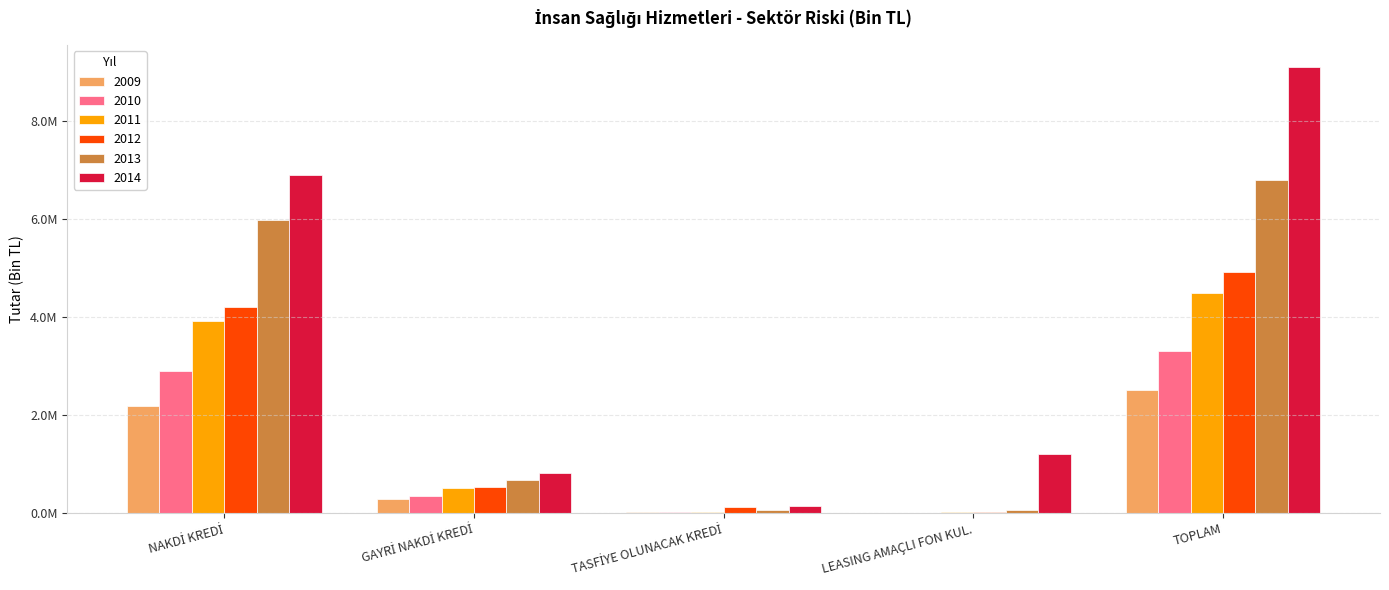

At which label does 2009 first exceed 291312?

NAKDİ KREDİ